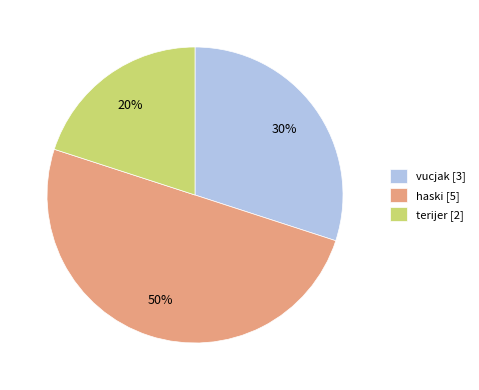

To the nearest percent, what is the difference between the haski and terijer slice percentages?

30%